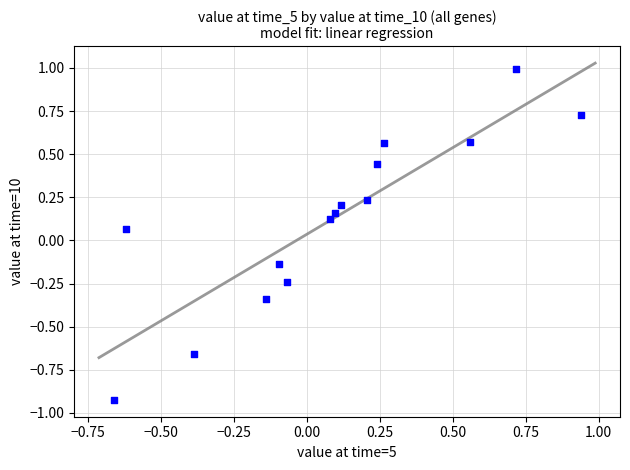

What is the range of X values (max minus min)?

1.6